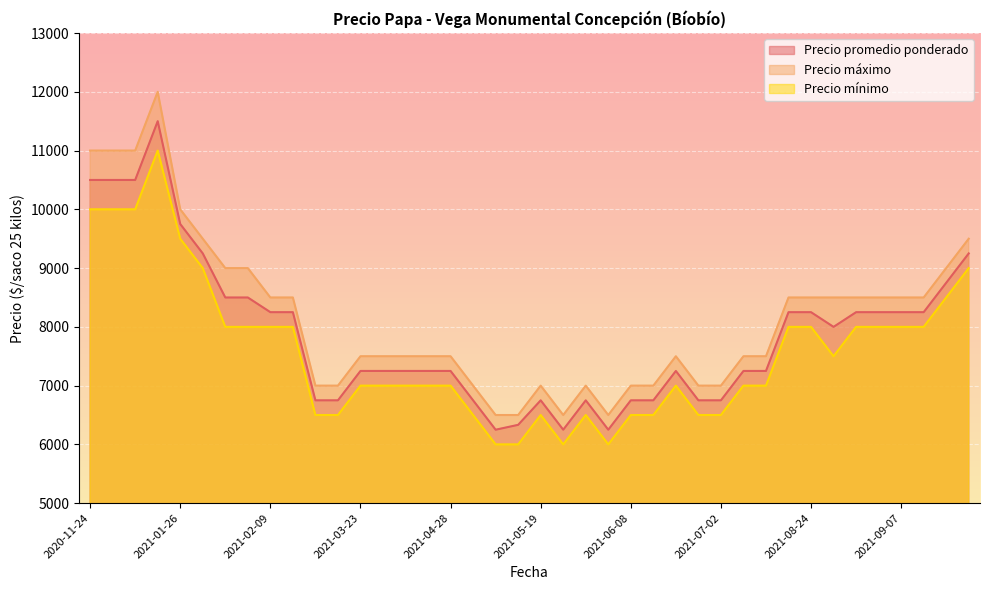

Is it true that Precio promedio ponderado equals 10500 at 2020-11-24?

True